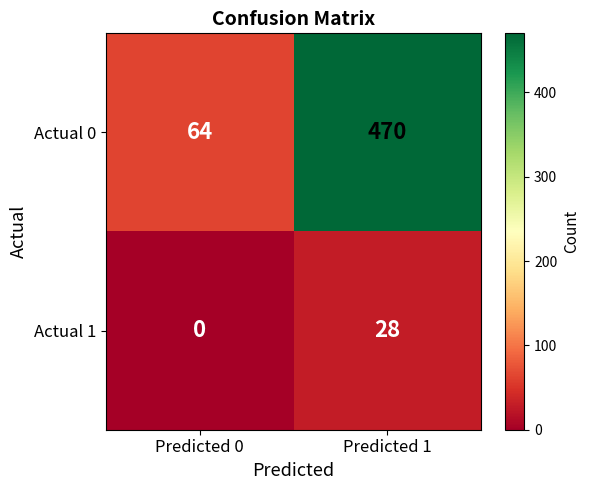

The value of Actual 0 at Predicted 0 is 91. True or false?

False